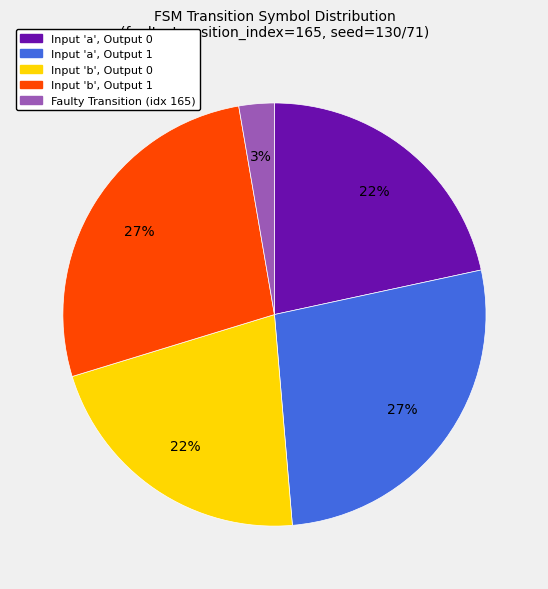

Is the sum of Input 'a', Output 1 and Faulty Transition (idx 165) greater than half?

No